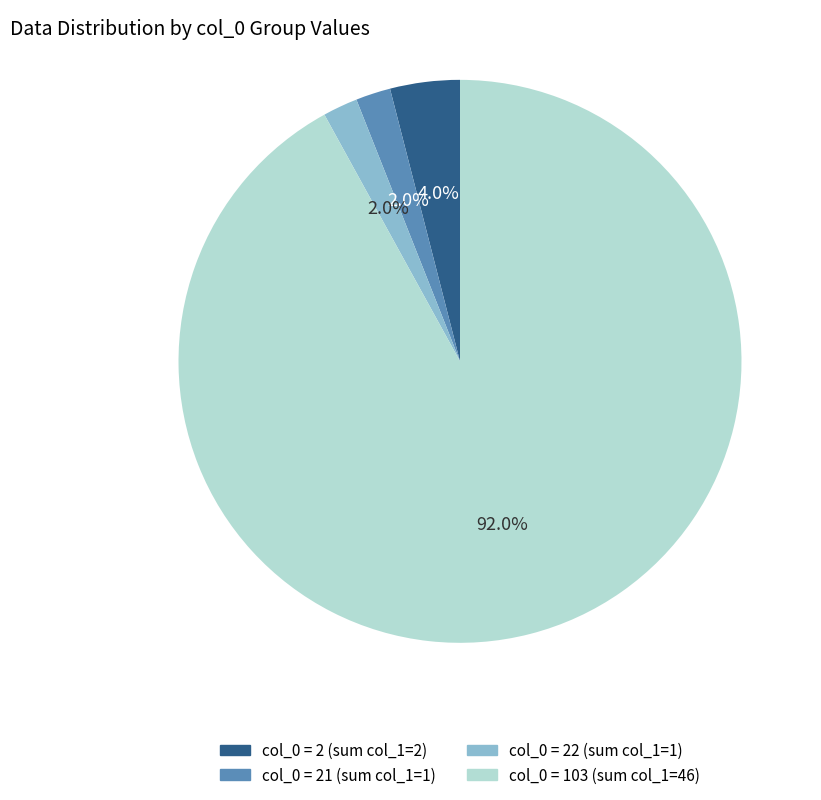

How many segments does this pie chart have?

4